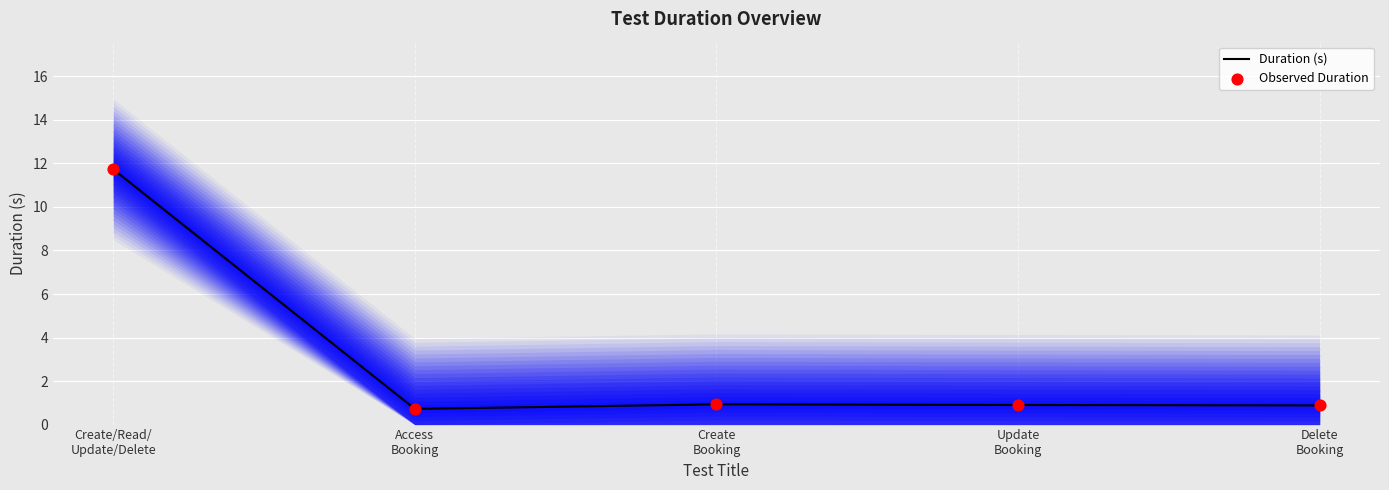

Which series contains the highest Y value?

Duration (s)